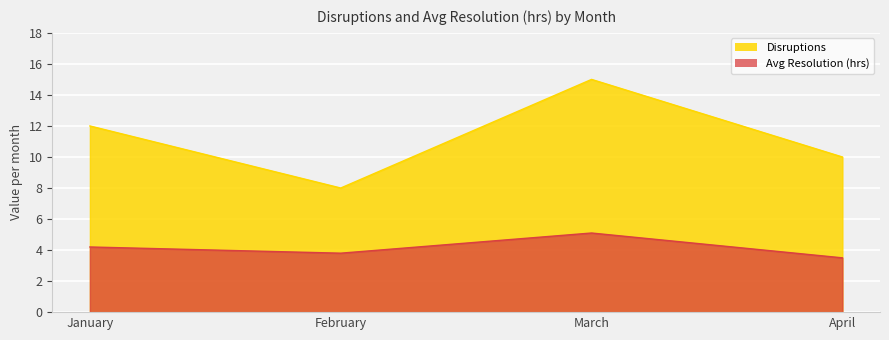

What are all the series names shown in the legend?

Disruptions, Avg Resolution (hrs)